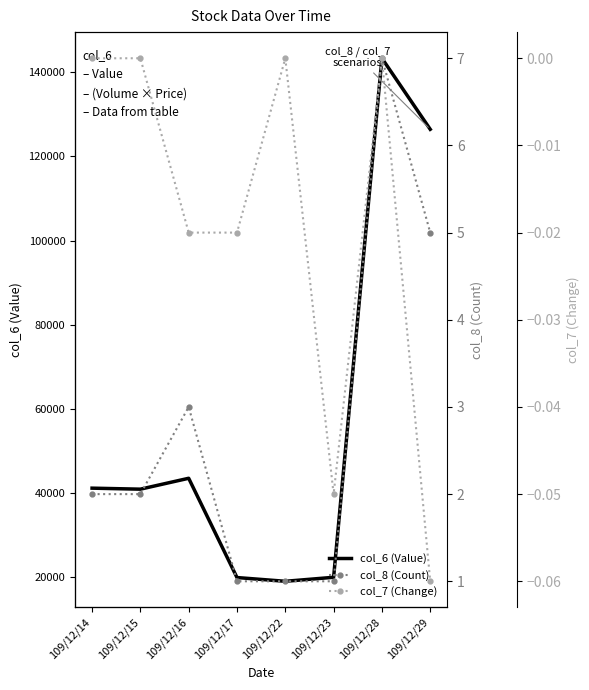

What is the total value across all series at 109/12/14?

41142.0